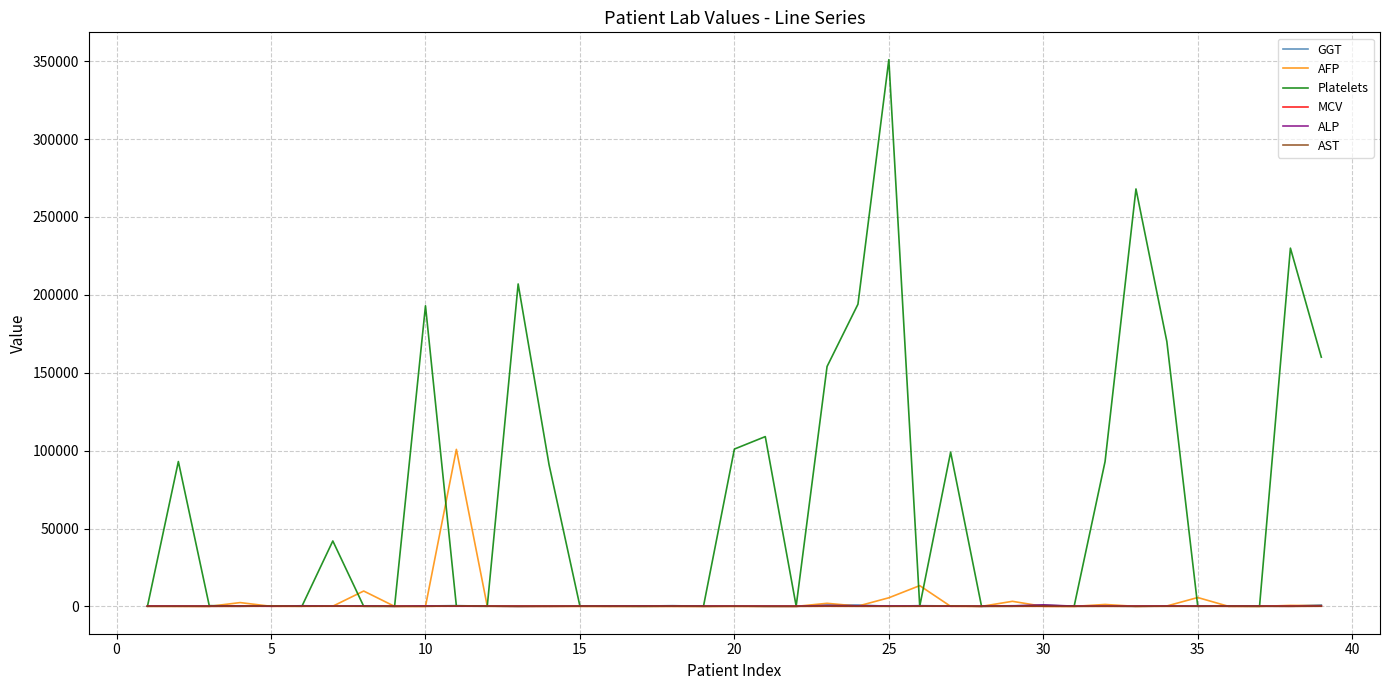

What are all the series names shown in the legend?

GGT, AFP, Platelets, MCV, ALP, AST